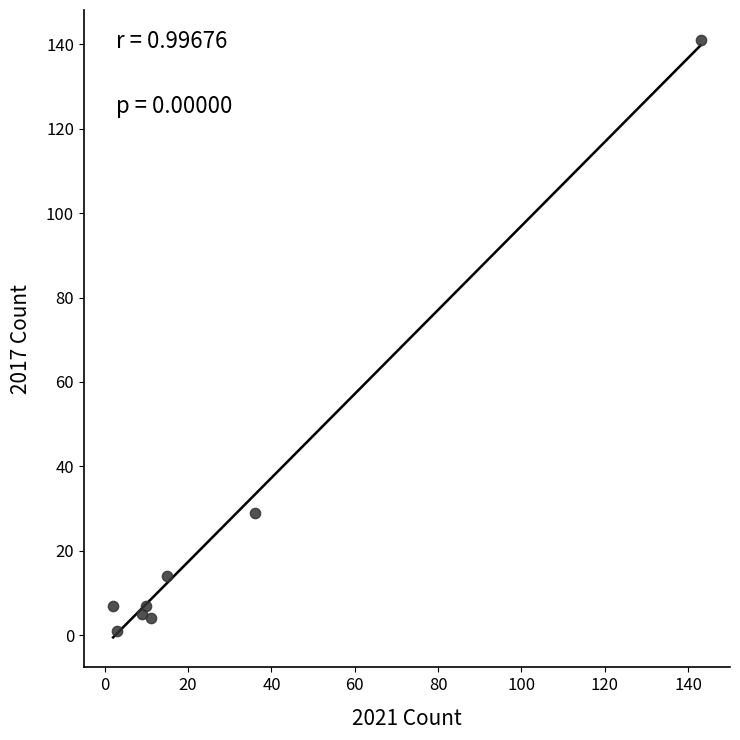

What is the range of Y values (max minus min)?

140